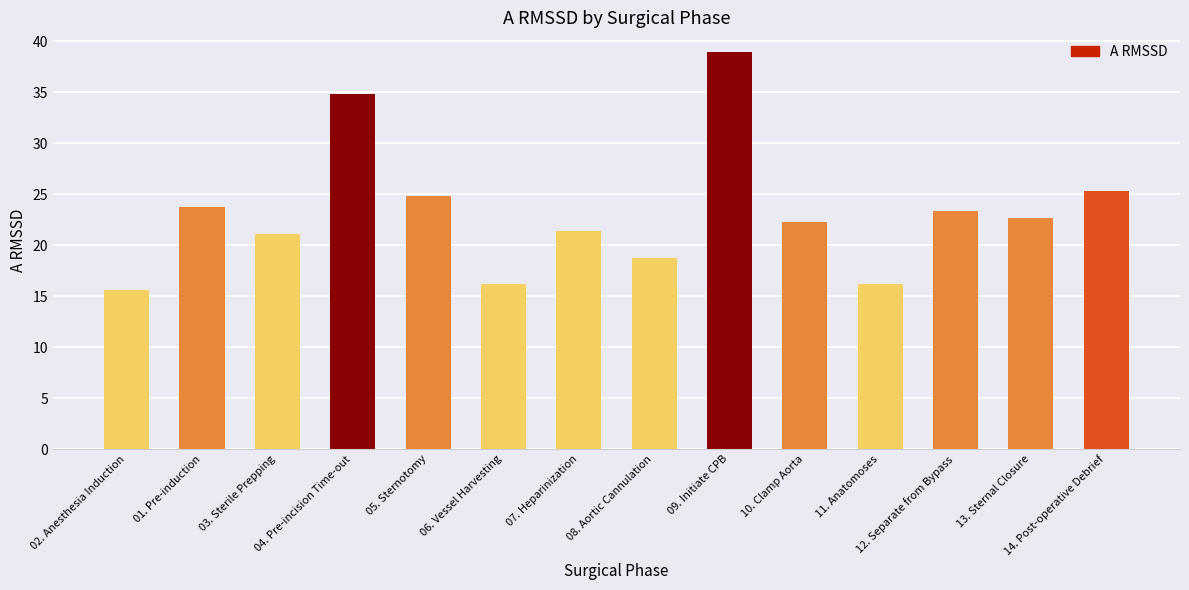

Between 02. Anesthesia Induction and 10. Clamp Aorta, which is larger?

10. Clamp Aorta